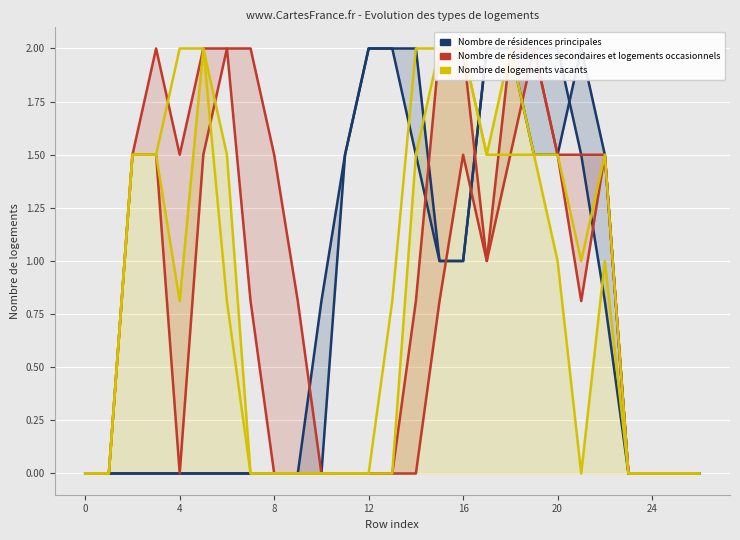

At how many categories does at least one series exceed 0?

21